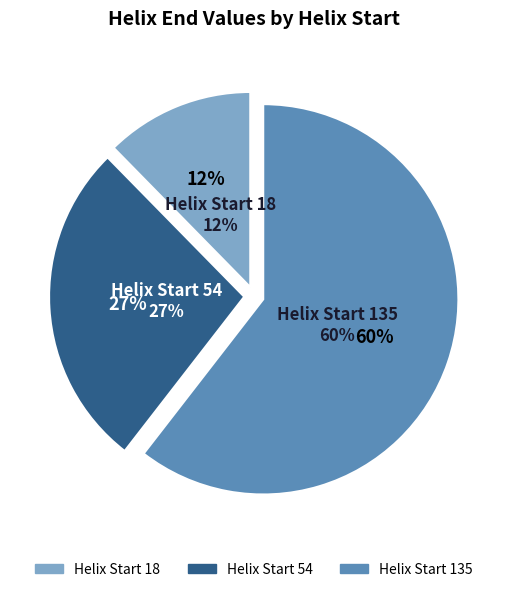

Does any single category account for the majority?

Yes